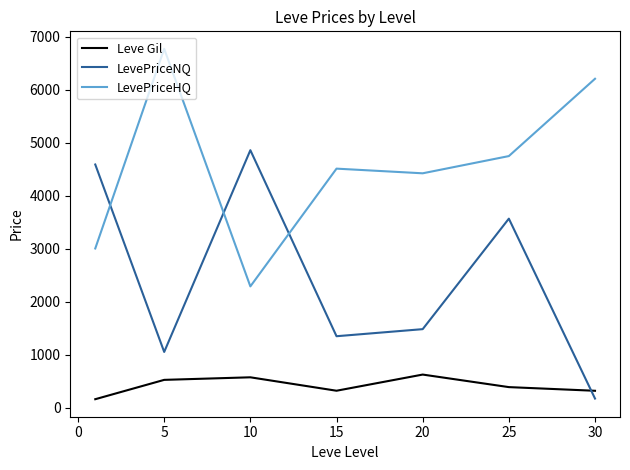

What is the difference between the second highest and second lowest values in the Leve Gil series?

254.2